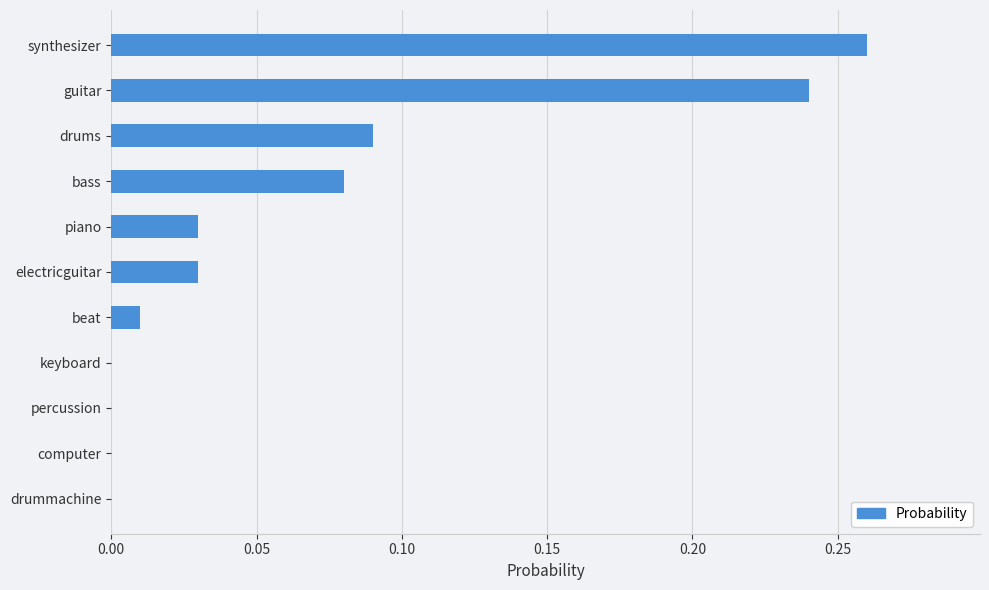

The value at keyboard is -0.2. True or false?

False